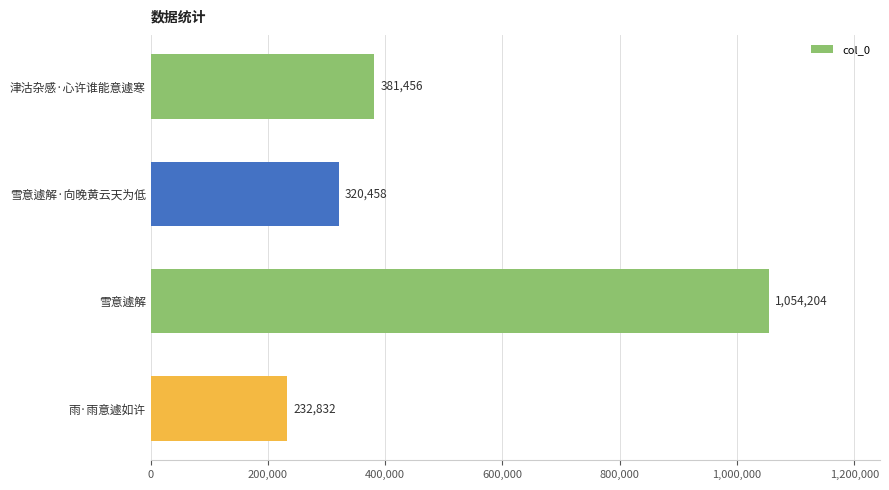

Reading top to bottom, extract all data points from this chart.

津沽杂感·心许谁能意遽寒=381456	雪意遽解·向晚黄云天为低=320458	雪意遽解=1054204	雨·雨意遽如许=232832